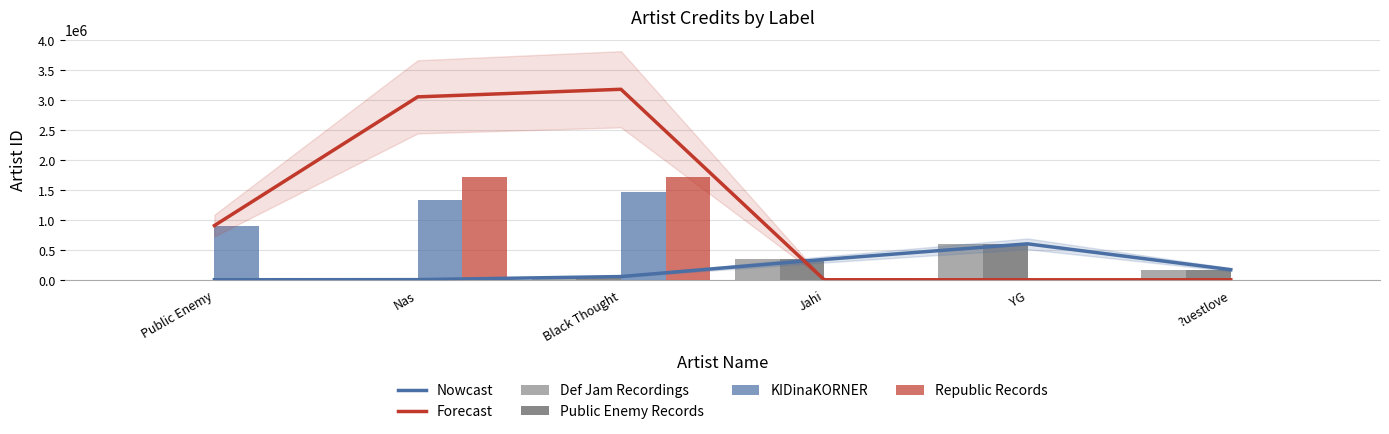

What is the total value across all series at ?uestlove?

506046